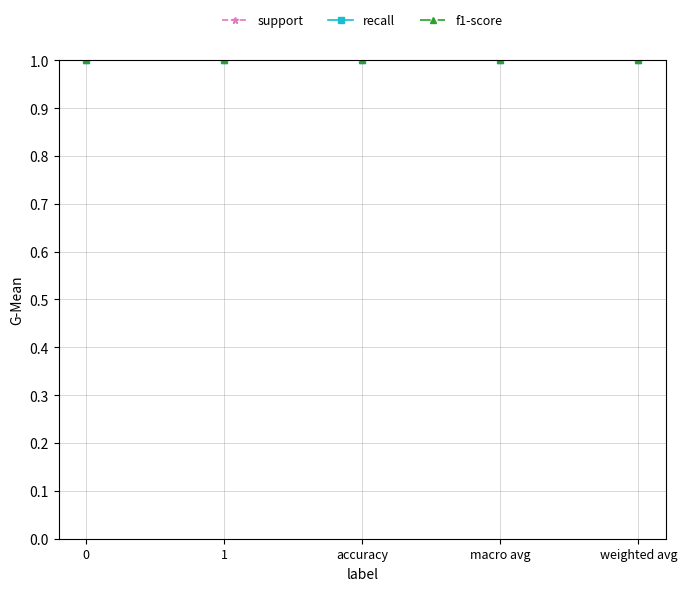

Rank the series by their maximum value, from lowest to highest.

recall, f1-score, support